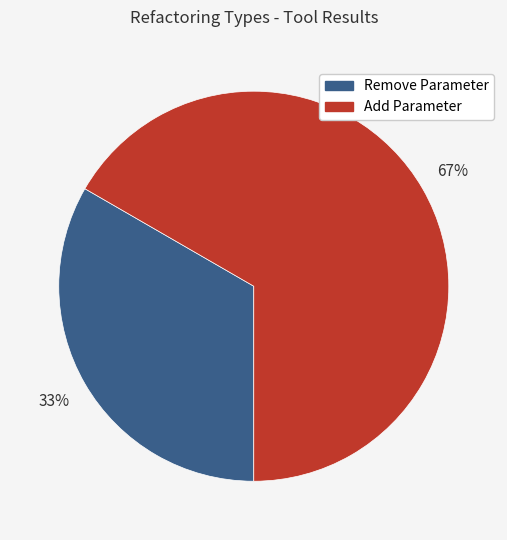

Which category has the smallest portion of the pie?

Remove Parameter